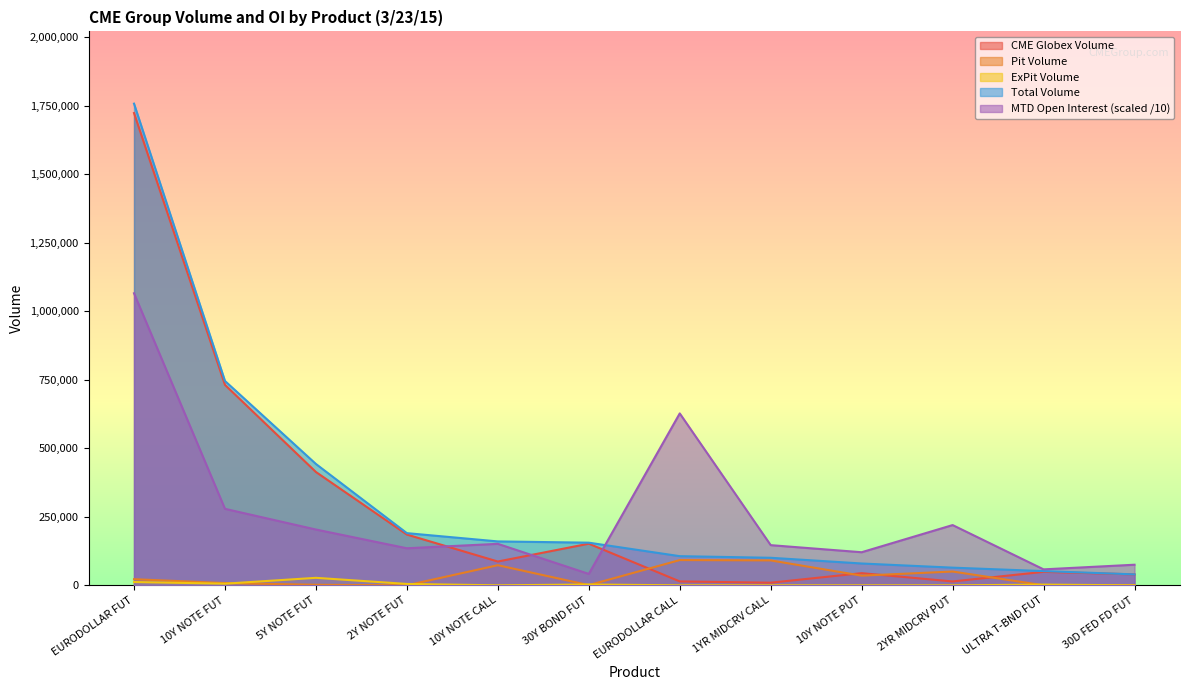

Which series has the widest spread of values?

Total Volume